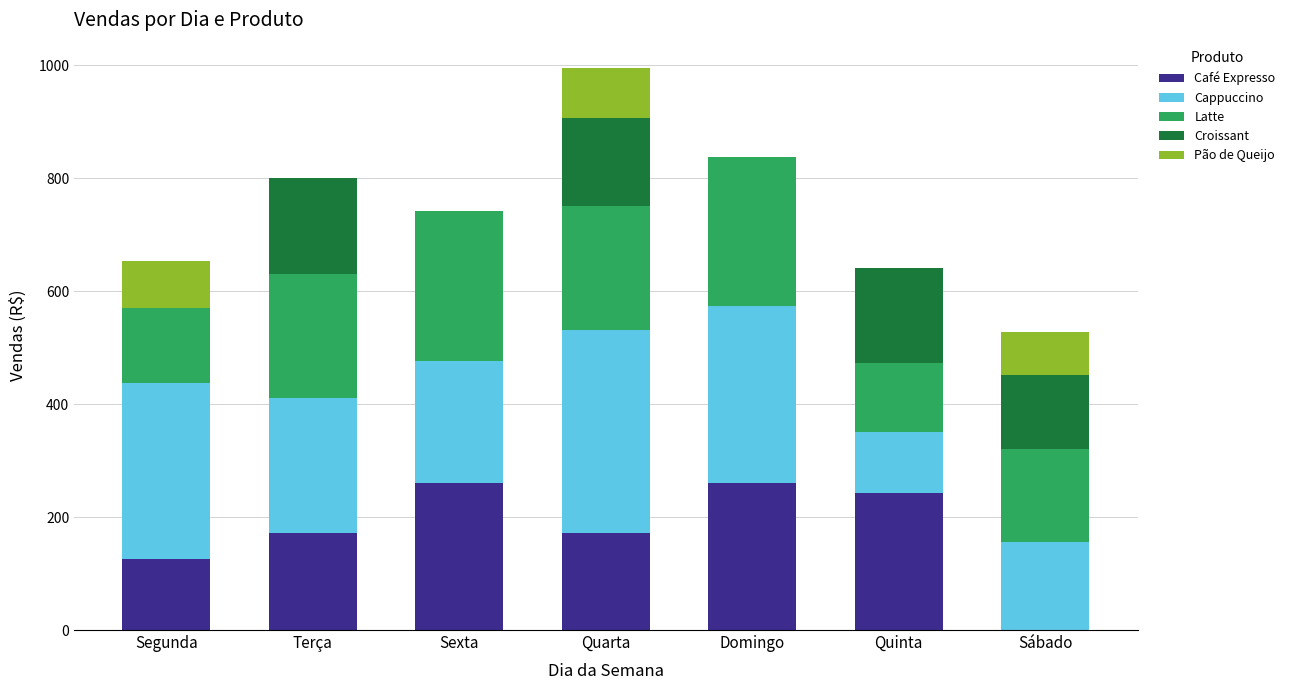

What is the sum of the Café Expresso values at Domingo and Sexta?

522